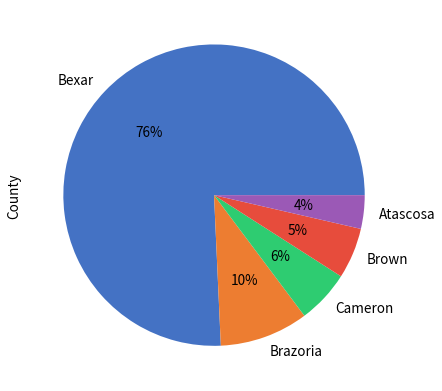

Between Brown and Bexar, which is larger?

Bexar